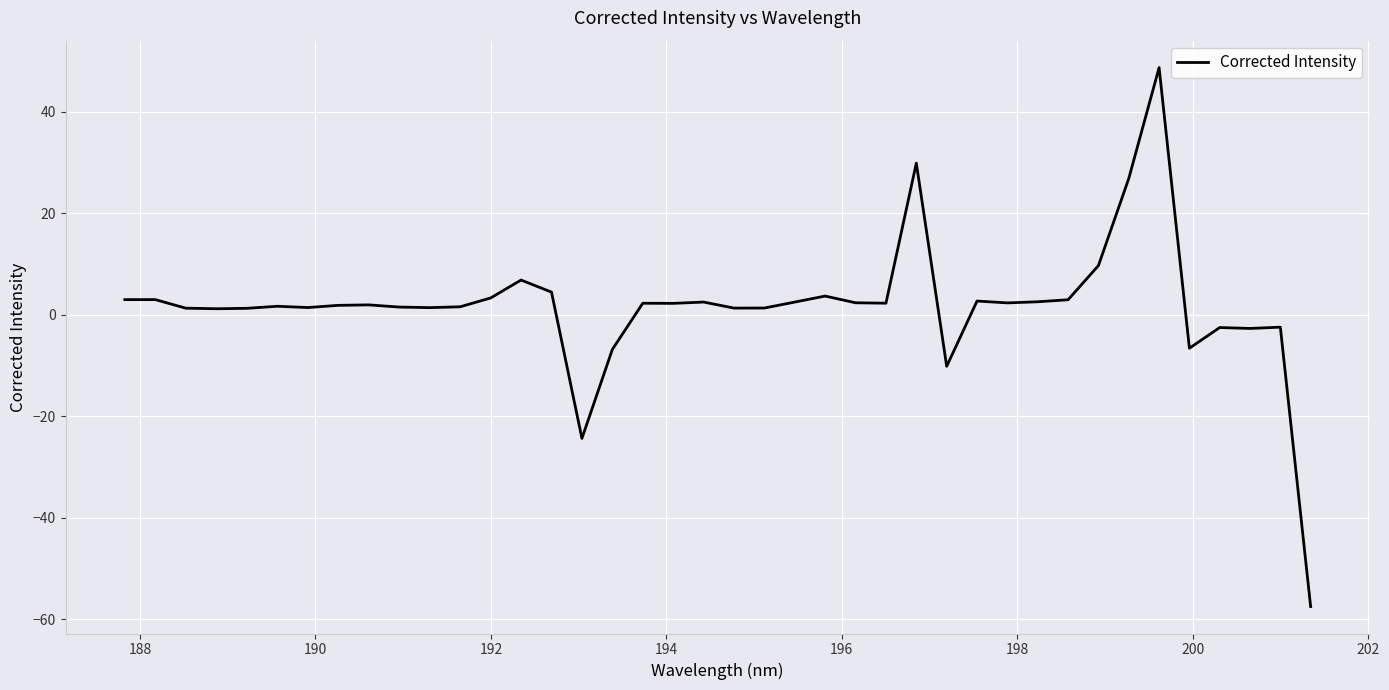

What is the difference between the maximum and minimum values?

106.2